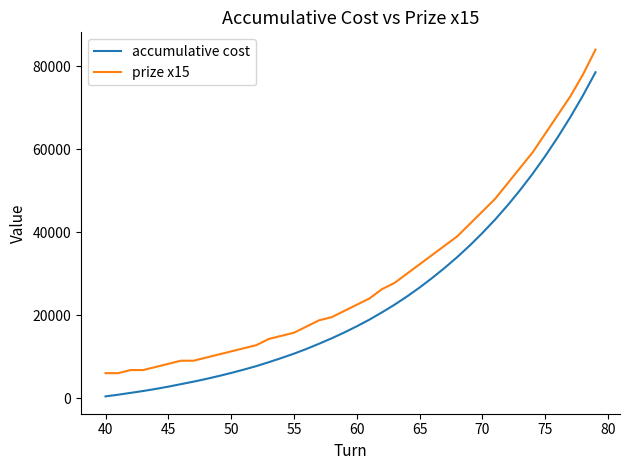

Reading left to right, transcribe all the data shown in this chart.

accumulative cost: 400	800	1250	1700	2200	2750	3350	3950	4600	5300	6050	6850	7700	8650	9650	10700	11850	13100	14400	15800	17300	18900	20650	22500	24500	26650	28950	31400	34000	36800	39800	43000	46450	50150	54100	58350	62900	67750	72950	78550
prize x15: 6000	6000	6750	6750	7500	8250	9000	9000	9750	10500	11250	12000	12750	14250	15000	15750	17250	18750	19500	21000	22500	24000	26250	27750	30000	32250	34500	36750	39000	42000	45000	48000	51750	55500	59250	63750	68250	72750	78000	84000